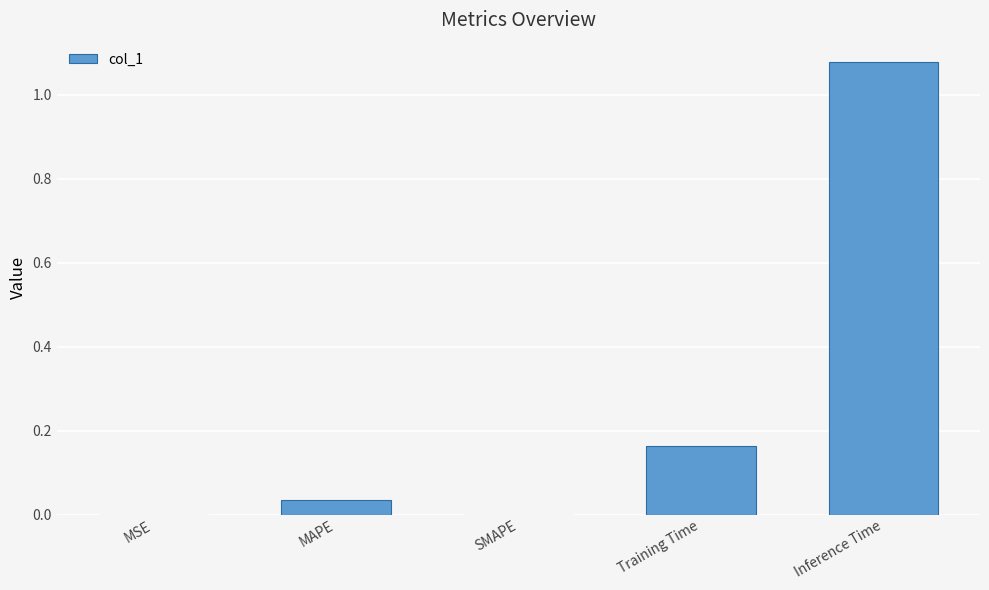

What is the difference between the values at MAPE and Inference Time?

1.0